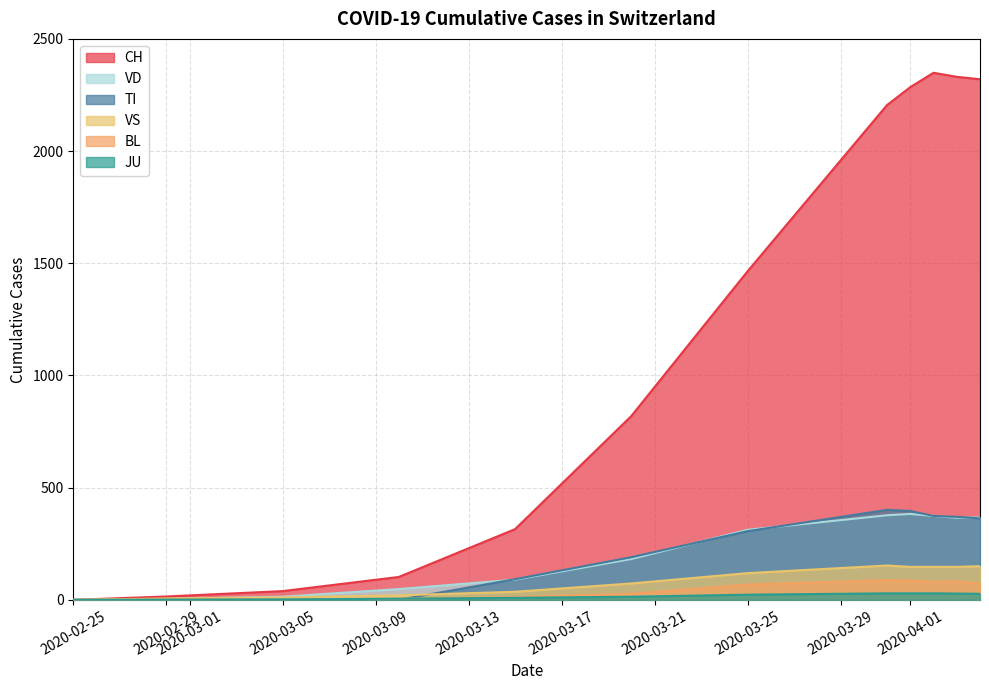

What value does the JU series have at 2020-03-31?

29